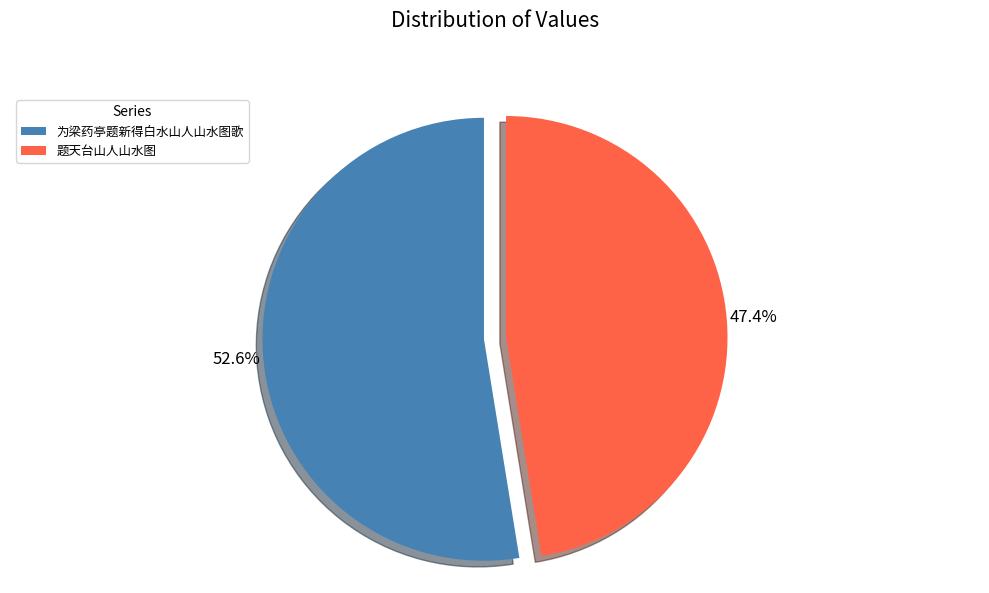

How many slices are in this pie chart?

2